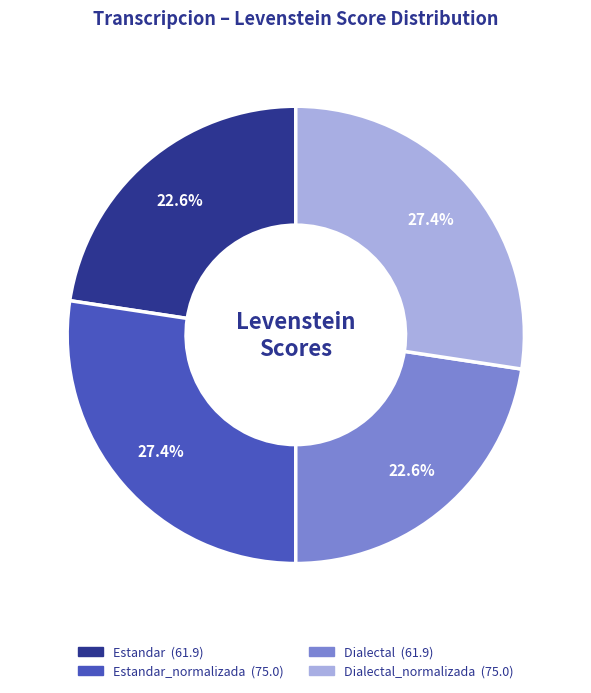

Is there a majority slice in this chart?

No